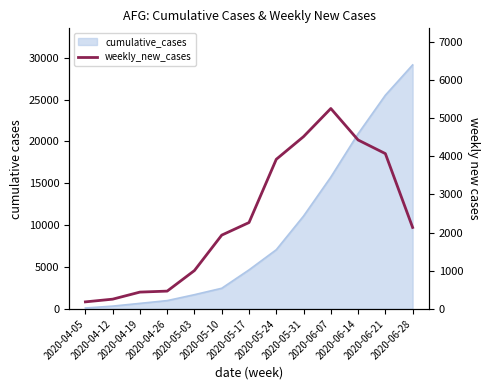

How many data points are less than 2134?

6